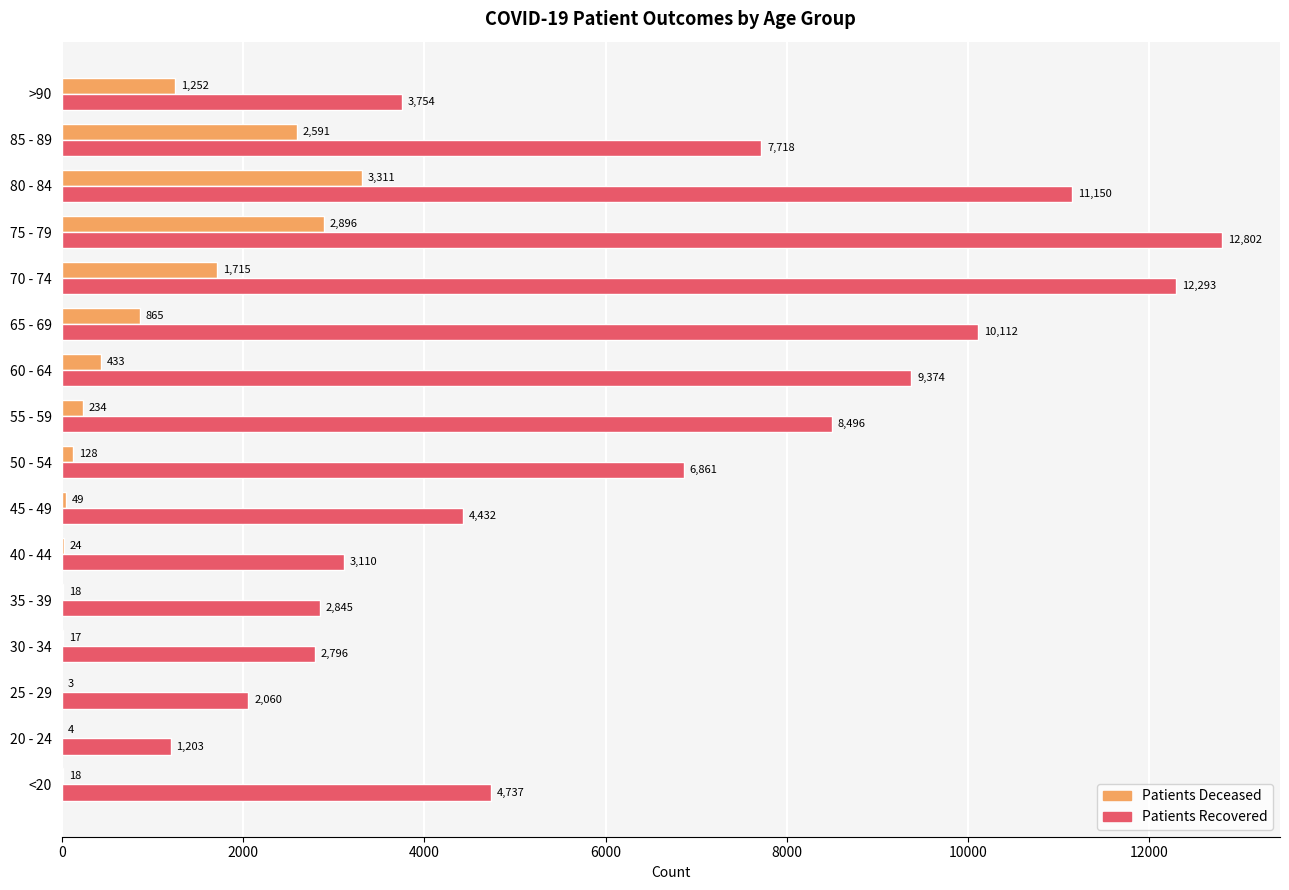

At which category does the chart reach its peak across all series?

75 - 79